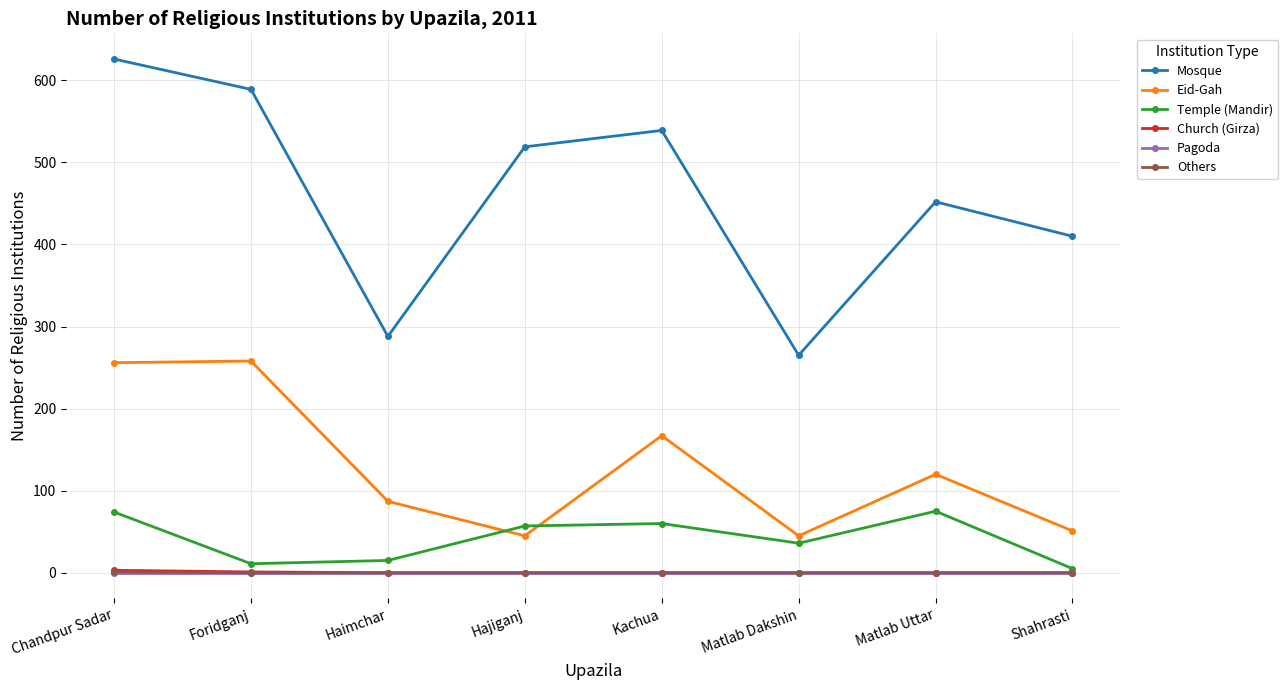

What position from the left is Matlab Uttar?

7